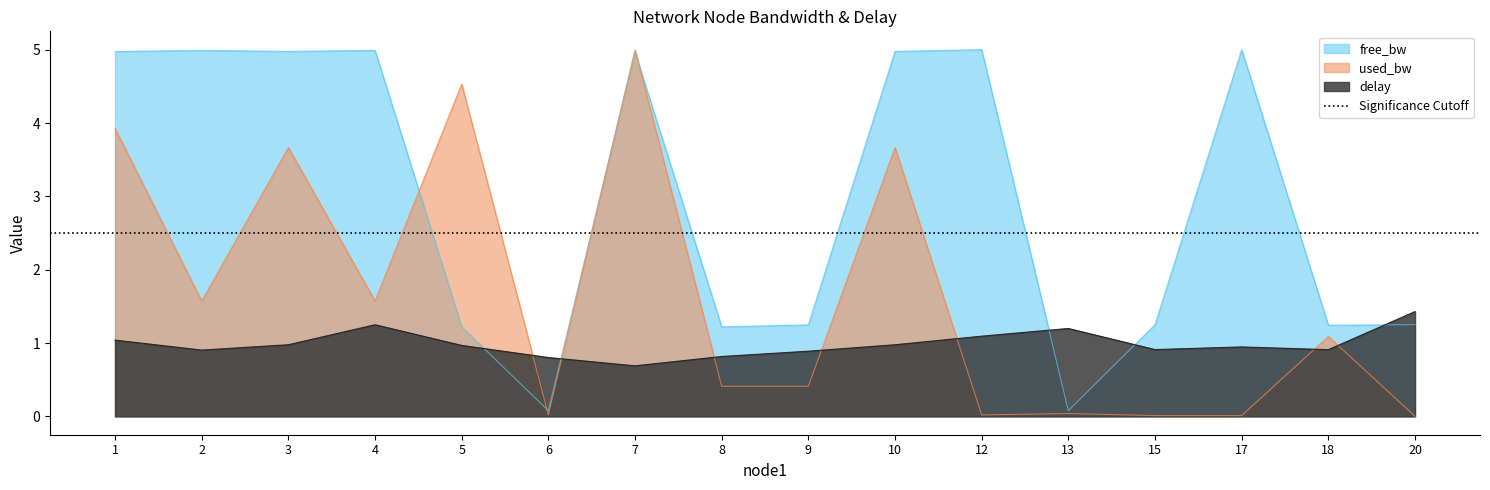

Which has a higher value, 12 or 15?

12